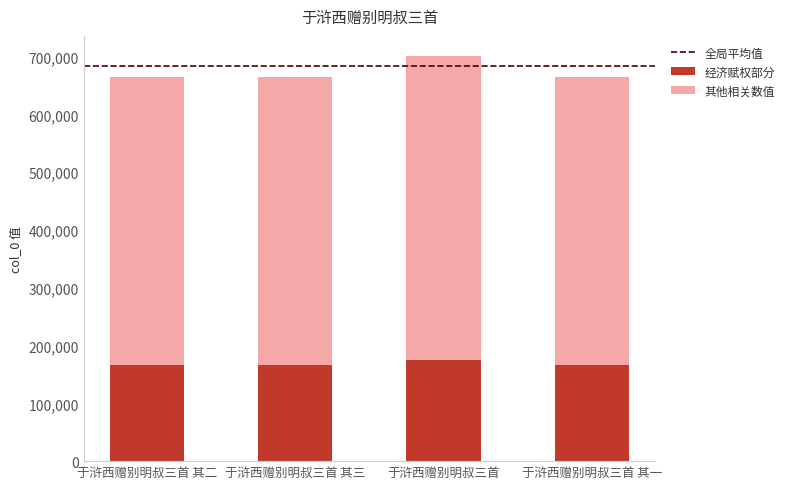

The value of 经济赋权部分 at 于浒西赠别明叔三首 is 175180.0. True or false?

True